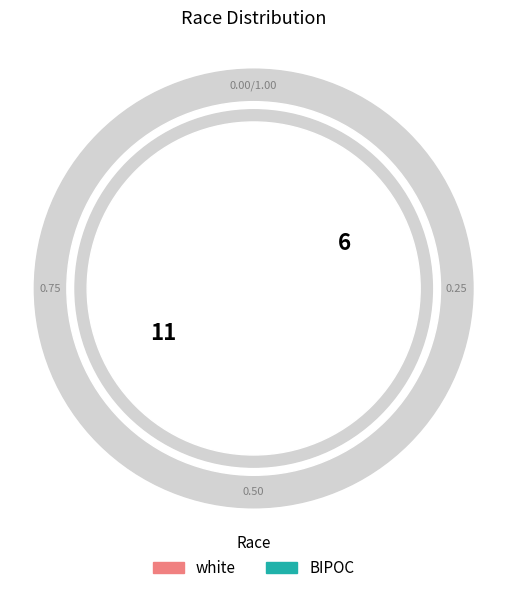

To the nearest percent, what portion does white represent?

65%